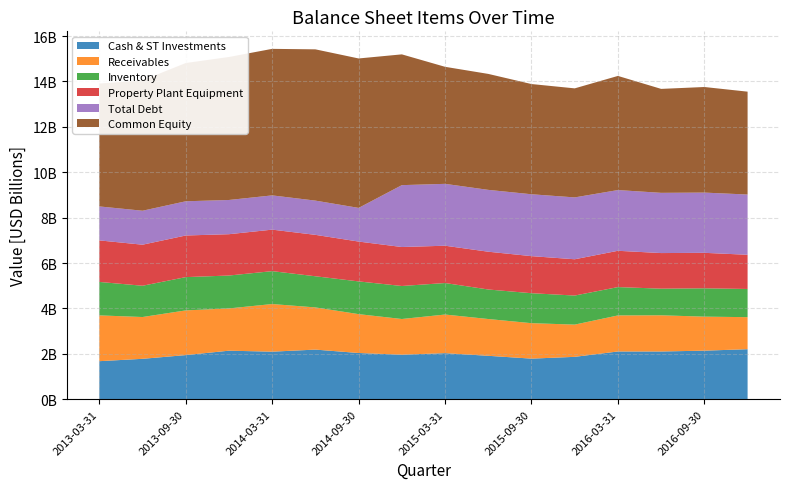

Reading right to left, transcribe all the data shown in this chart.

Cash & ST Investments: 2016-12-31=2205035000	2016-09-30=2140558000	2016-06-30=2103995000	2016-03-31=2104629000	2015-12-31=1868176000	2015-09-30=1789751000	2015-06-30=1914074000	2015-03-31=2030705000	2014-12-31=1962186000	2014-09-30=2037568000	2014-06-30=2187256000	2014-03-31=2095989000	2013-12-31=2139522000	2013-09-30=1945623000	2013-06-30=1781412000	2013-03-31=1677319000
Receivables: 2016-12-31=1411074000	2016-09-30=1498384000	2016-06-30=1593920000	2016-03-31=1587785000	2015-12-31=1419934000	2015-09-30=1561054000	2015-06-30=1620194000	2015-03-31=1701017000	2014-12-31=1572864000	2014-09-30=1711798000	2014-06-30=1858176000	2014-03-31=2098063000	2013-12-31=1861849000	2013-09-30=1968490000	2013-06-30=1840820000	2013-03-31=2017126000
Inventory: 2016-12-31=1241593000	2016-09-30=1247972000	2016-06-30=1173329000	2016-03-31=1248213000	2015-12-31=1279760000	2015-09-30=1320204000	2015-06-30=1300459000	2015-03-31=1387681000	2014-12-31=1453996000	2014-09-30=1441439000	2014-06-30=1371681000	2014-03-31=1448989000	2013-12-31=1448628000	2013-09-30=1465431000	2013-06-30=1377405000	2013-03-31=1473072000
Property Plant Equipment: 2016-12-31=1506201000	2016-09-30=1562933000	2016-06-30=1568100000	2016-03-31=1598758000	2015-12-31=1598185000	2015-09-30=1632803000	2015-06-30=1664022000	2015-03-31=1643538000	2014-12-31=1716489000	2014-09-30=1755254000	2014-06-30=1824294000	2014-03-31=1827980000	2013-12-31=1820312000	2013-09-30=1833748000	2013-06-30=1808240000	2013-03-31=1829715000
Total Debt: 2016-12-31=2653560000	2016-09-30=2653008000	2016-06-30=2652457000	2016-03-31=2675000000	2015-12-31=2724860000	2015-09-30=2725409000	2015-06-30=2723960000	2015-03-31=2724943000	2014-12-31=2725510000	2014-09-30=1482492000	2014-06-30=1508142000	2014-03-31=1508611000	2013-12-31=1507019000	2013-09-30=1506744000	2013-06-30=1495960000	2013-03-31=1496026000
Common Equity: 2016-12-31=4530978000	2016-09-30=4650589000	2016-06-30=4578678000	2016-03-31=5026983000	2015-12-31=4802721000	2015-09-30=4854751000	2015-06-30=5107569000	2015-03-31=5154939000	2014-12-31=5760141000	2014-09-30=6582363000	2014-06-30=6662809000	2014-03-31=6454233000	2013-12-31=6298286000	2013-09-30=6089771000	2013-06-30=5741481000	2013-03-31=5412408000